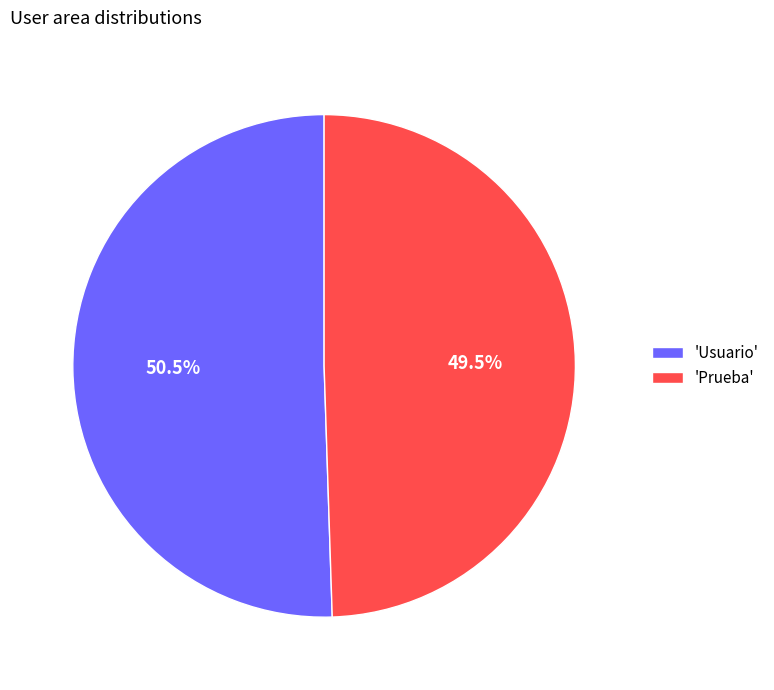

Rank the categories by value from highest to lowest.

'Usuario', 'Prueba'